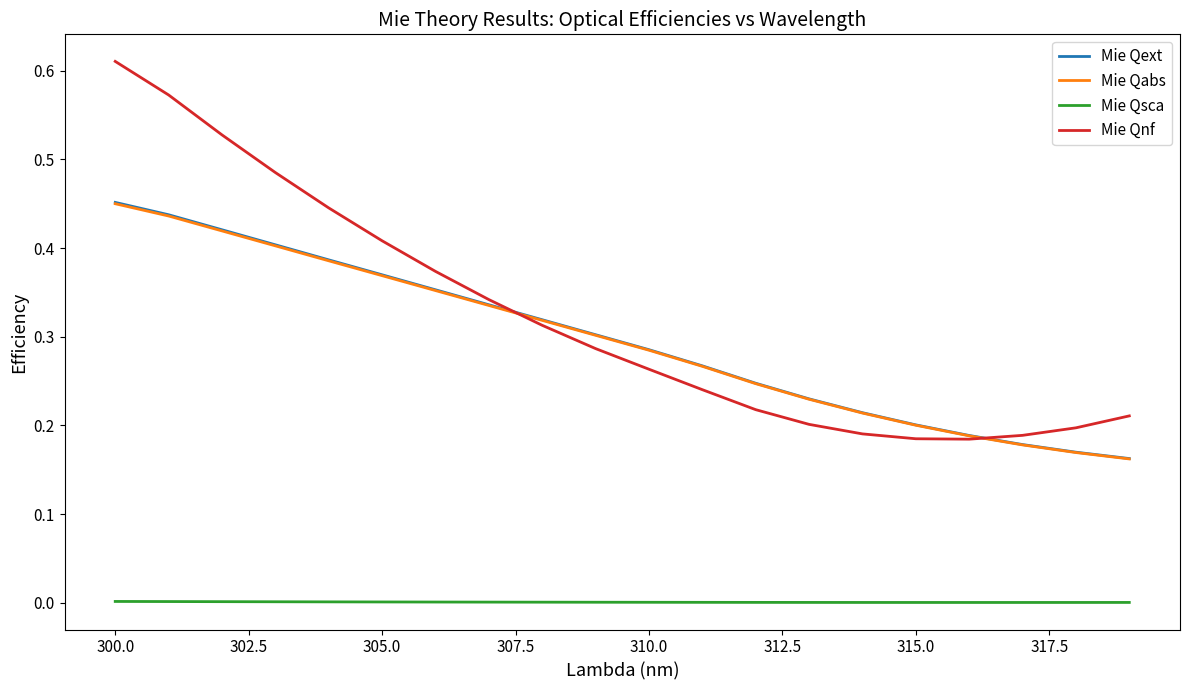

How many lines are shown in the chart?

4